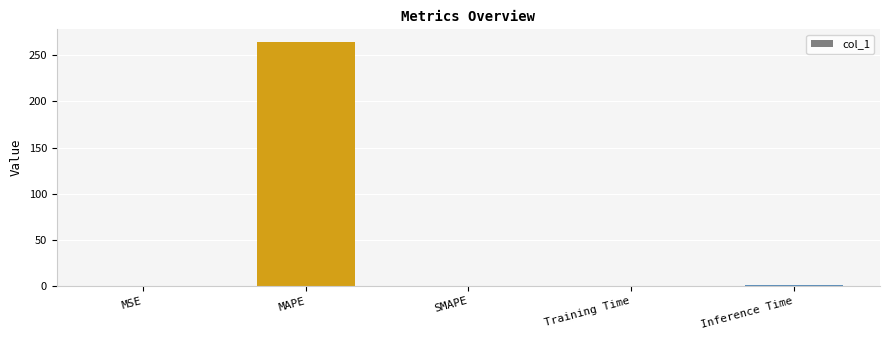

Read the value at MAPE.

264.8